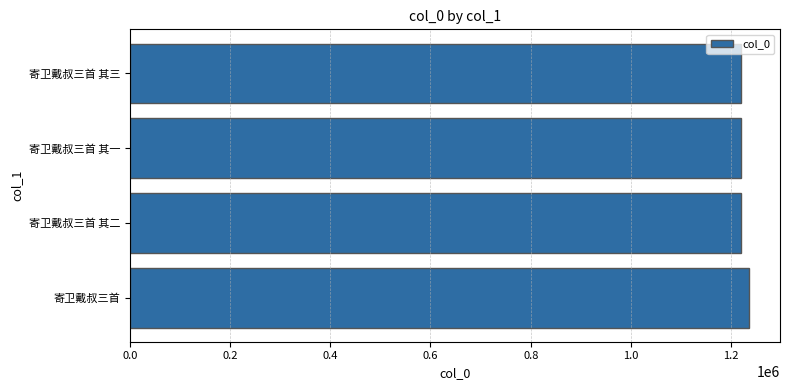

What is the average value?

1224047